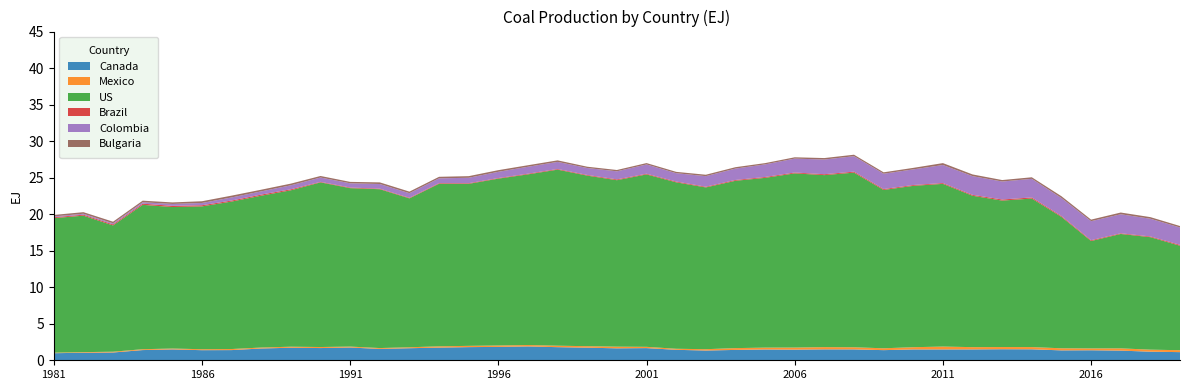

Reading left to right, transcribe all the data shown in this chart.

Canada: 1981=1.0	1982=1.0	1983=1.1	1984=1.4	1985=1.5	1986=1.4	1987=1.4	1988=1.6	1989=1.7	1990=1.7	1991=1.7	1992=1.6	1993=1.7	1994=1.7	1995=1.8	1996=1.8	1997=1.9	1998=1.8	1999=1.7	2000=1.6	2001=1.7	2002=1.4	2003=1.3	2004=1.4	2005=1.5	2006=1.5	2007=1.5	2008=1.5	2009=1.4	2010=1.5	2011=1.5	2012=1.5	2013=1.5	2014=1.5	2015=1.4	2016=1.4	2017=1.3	2018=1.2	2019=1.1
Mexico: 1981=0.1	1982=0.1	1983=0.1	1984=0.1	1985=0.1	1986=0.1	1987=0.1	1988=0.1	1989=0.1	1990=0.1	1991=0.1	1992=0.1	1993=0.1	1994=0.2	1995=0.2	1996=0.2	1997=0.2	1998=0.2	1999=0.2	2000=0.2	2001=0.2	2002=0.1	2003=0.2	2004=0.2	2005=0.3	2006=0.3	2007=0.3	2008=0.3	2009=0.3	2010=0.3	2011=0.4	2012=0.3	2013=0.3	2014=0.3	2015=0.3	2016=0.3	2017=0.3	2018=0.3	2019=0.3
US: 1981=18.4	1982=18.7	1983=17.3	1984=19.8	1985=19.4	1986=19.6	1987=20.2	1988=20.8	1989=21.4	1990=22.5	1991=21.7	1992=21.7	1993=20.4	1994=22.3	1995=22.2	1996=22.8	1997=23.4	1998=24.1	1999=23.3	2000=22.8	2001=23.6	2002=22.8	2003=22.1	2004=22.9	2005=23.2	2006=23.8	2007=23.5	2008=23.9	2009=21.7	2010=22.1	2011=22.3	2012=20.7	2013=20.0	2014=20.3	2015=18.0	2016=14.7	2017=15.7	2018=15.4	2019=14.3
Brazil: 1981=0.1	1982=0.1	1983=0.1	1984=0.2	1985=0.2	1986=0.2	1987=0.1	1988=0.2	1989=0.1	1990=0.1	1991=0.1	1992=0.1	1993=0.1	1994=0.1	1995=0.1	1996=0.1	1997=0.1	1998=0.1	1999=0.1	2000=0.1	2001=0.1	2002=0.1	2003=0.1	2004=0.1	2005=0.1	2006=0.1	2007=0.1	2008=0.1	2009=0.1	2010=0.1	2011=0.1	2012=0.1	2013=0.2	2014=0.2	2015=0.1	2016=0.1	2017=0.1	2018=0.1	2019=0.1
Colombia: 1981=0.1	1982=0.1	1983=0.1	1984=0.2	1985=0.3	1986=0.3	1987=0.4	1988=0.4	1989=0.5	1990=0.6	1991=0.6	1992=0.6	1993=0.6	1994=0.7	1995=0.7	1996=0.9	1997=0.9	1998=1.0	1999=0.9	2000=1.1	2001=1.3	2002=1.1	2003=1.4	2004=1.6	2005=1.7	2006=1.9	2007=2.0	2008=2.1	2009=2.1	2010=2.1	2011=2.5	2012=2.6	2013=2.5	2014=2.5	2015=2.5	2016=2.6	2017=2.6	2018=2.4	2019=2.4
Bulgaria: 1981=0.2	1982=0.2	1983=0.2	1984=0.2	1985=0.2	1986=0.2	1987=0.2	1988=0.2	1989=0.2	1990=0.2	1991=0.2	1992=0.2	1993=0.2	1994=0.2	1995=0.2	1996=0.2	1997=0.2	1998=0.2	1999=0.2	2000=0.2	2001=0.2	2002=0.2	2003=0.2	2004=0.2	2005=0.2	2006=0.2	2007=0.2	2008=0.2	2009=0.2	2010=0.2	2011=0.3	2012=0.2	2013=0.2	2014=0.2	2015=0.2	2016=0.2	2017=0.2	2018=0.2	2019=0.2